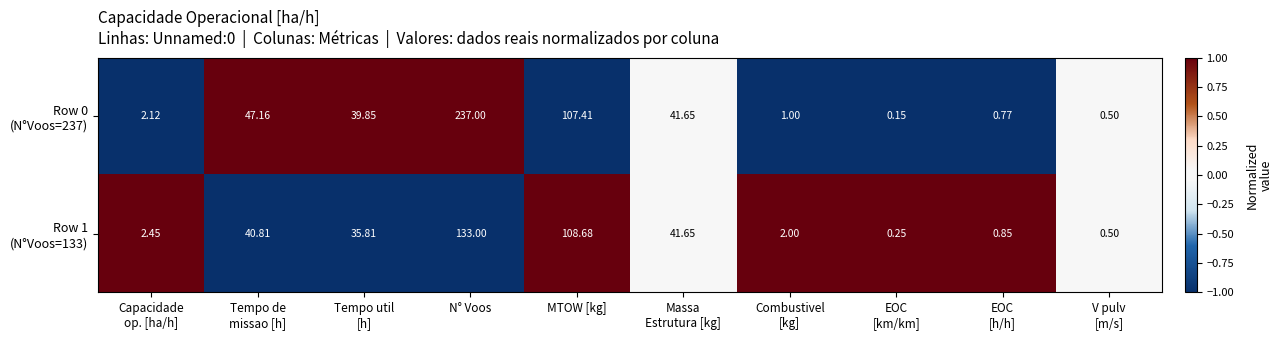

At which category does the chart reach its peak across all series?

N° Voos